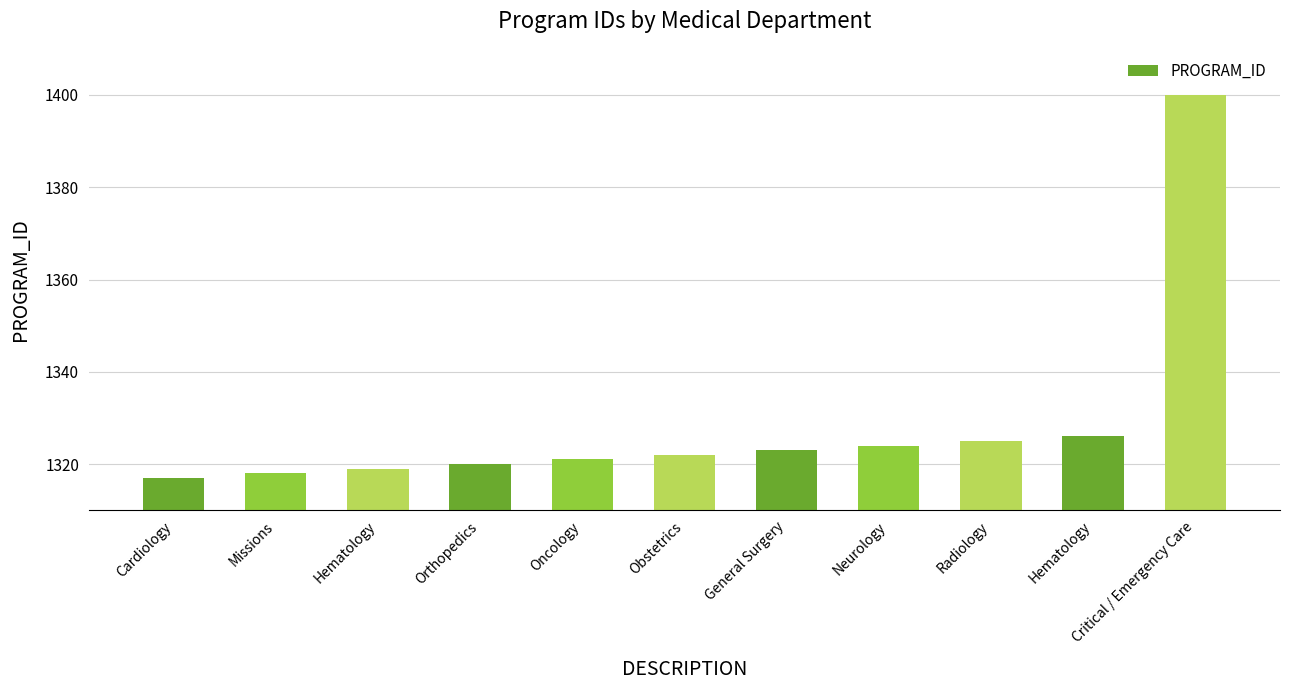

How many bars are there in total?

11